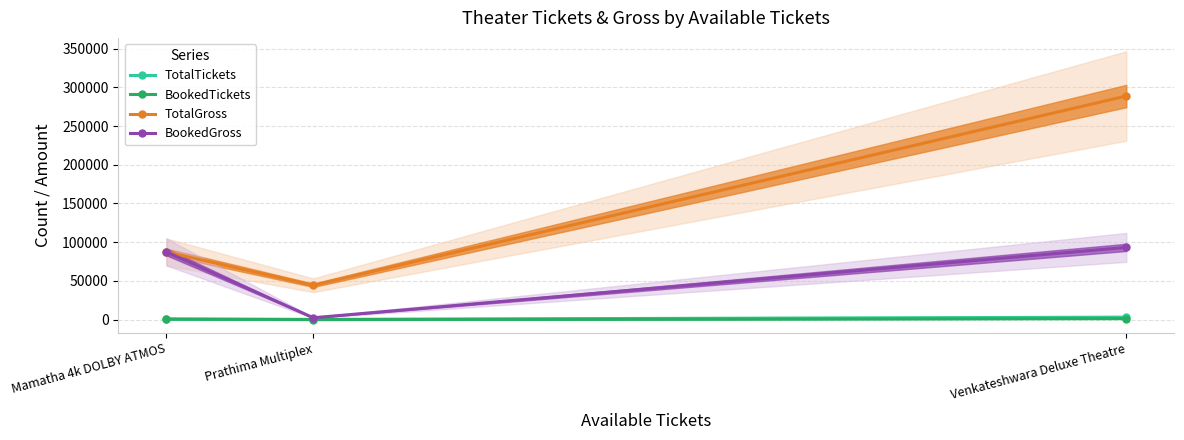

At which label does TotalGross first exceed 87410?

Venkateshwara Deluxe Theatre